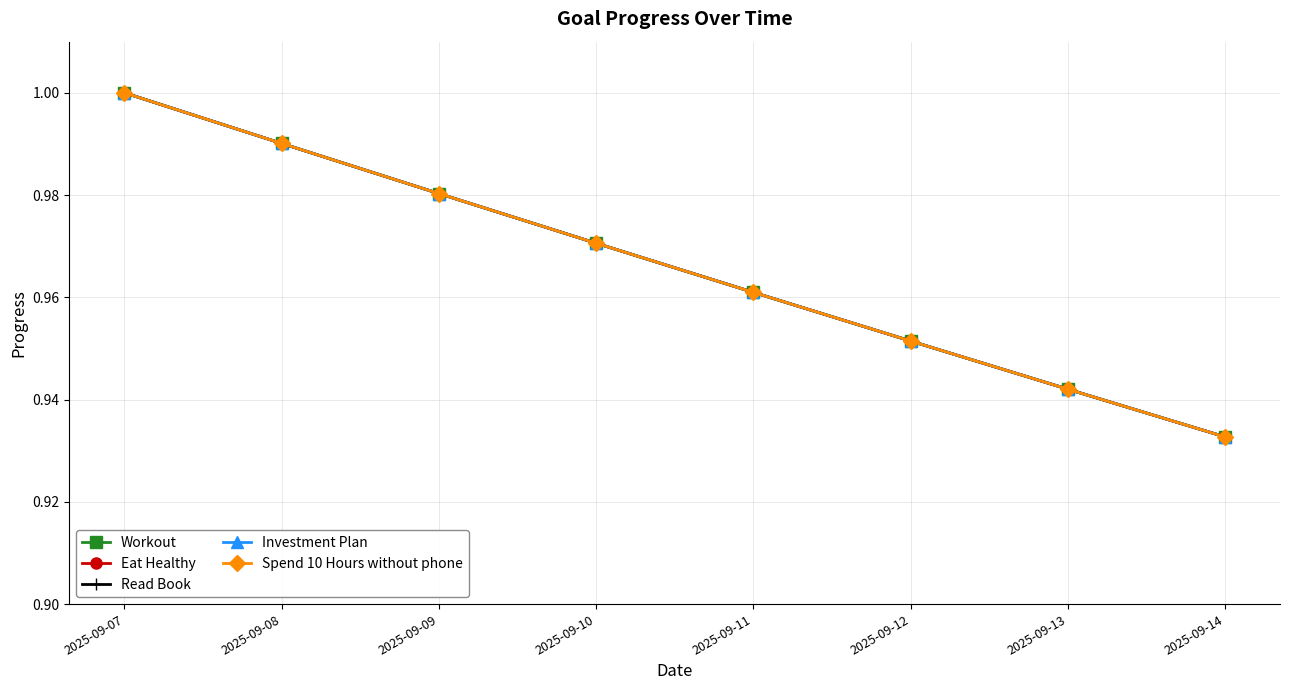

Does the chart have visible grid lines?

Yes